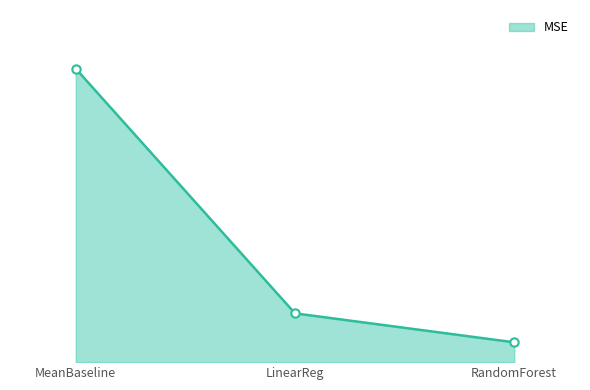

Which category has the lowest value across all series?

RandomForest